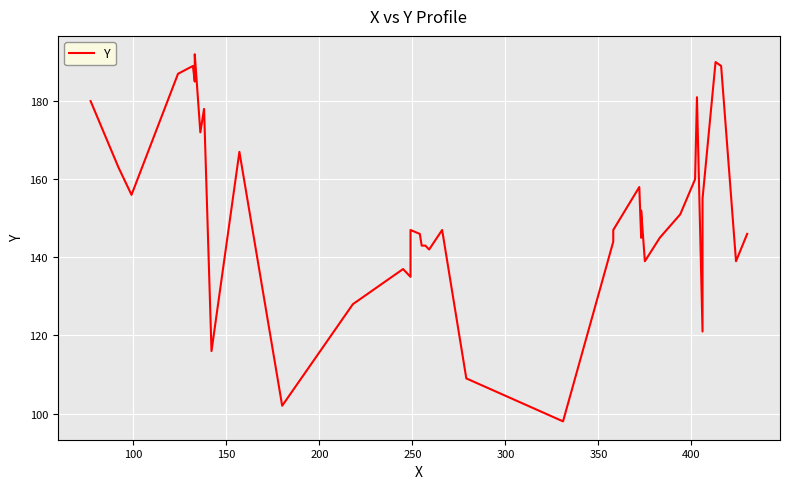

Reading right to left, list all the values displayed in this chart.

146	139	189	190	155	121	181	160	151	145	139	152	145	158	147	144	98	109	147	142	143	143	143	146	147	135	137	128	102	167	116	178	172	192	185	189	187	156	163	180